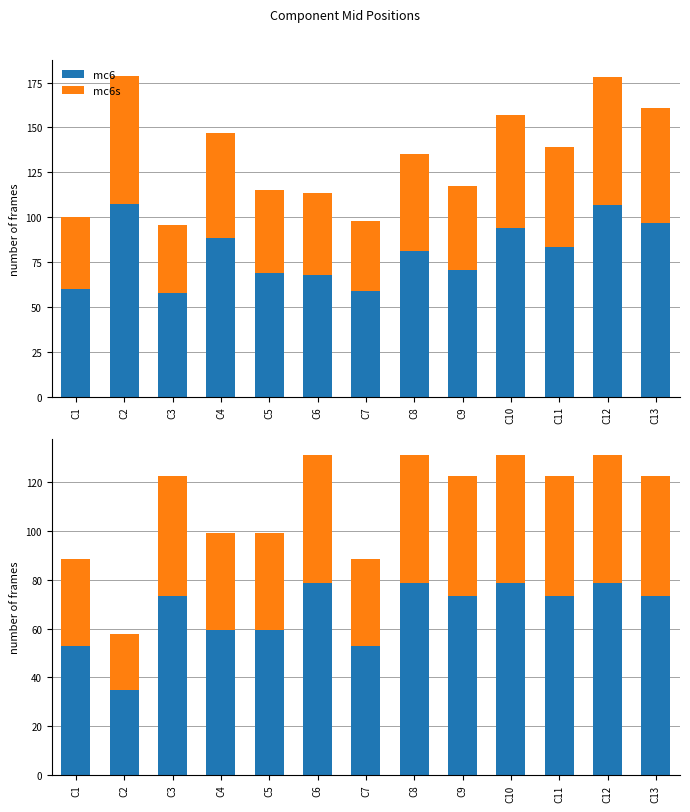

How many distinct data groups are displayed?

2